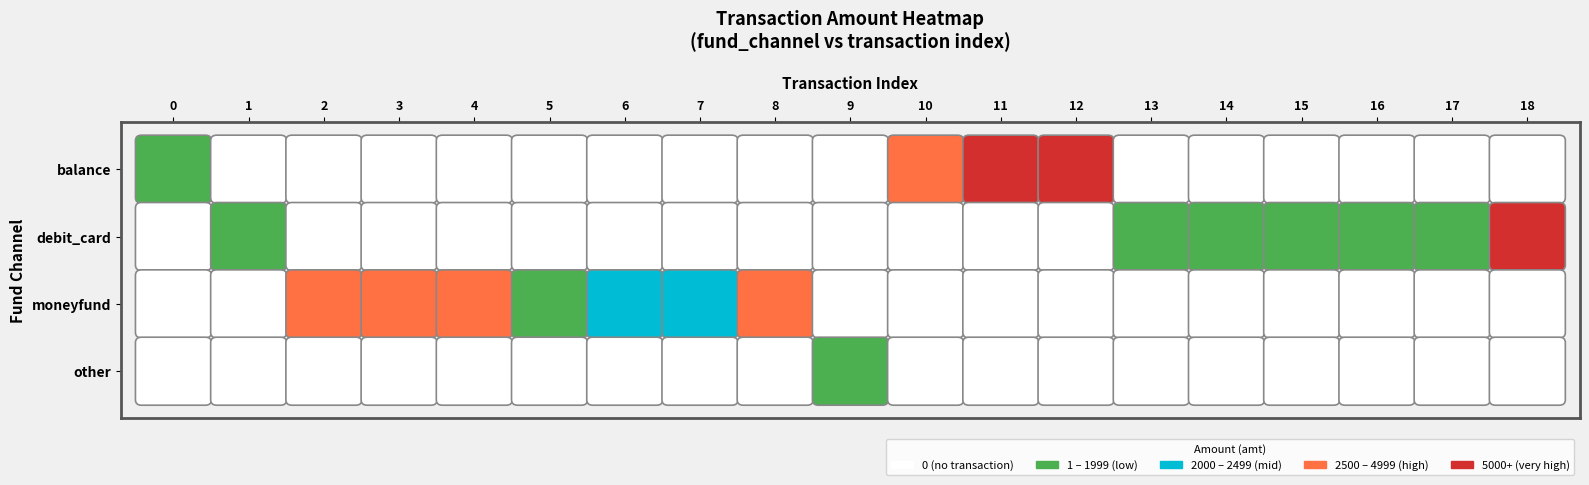

Which series changed the most between 0 and 16?

debit_card